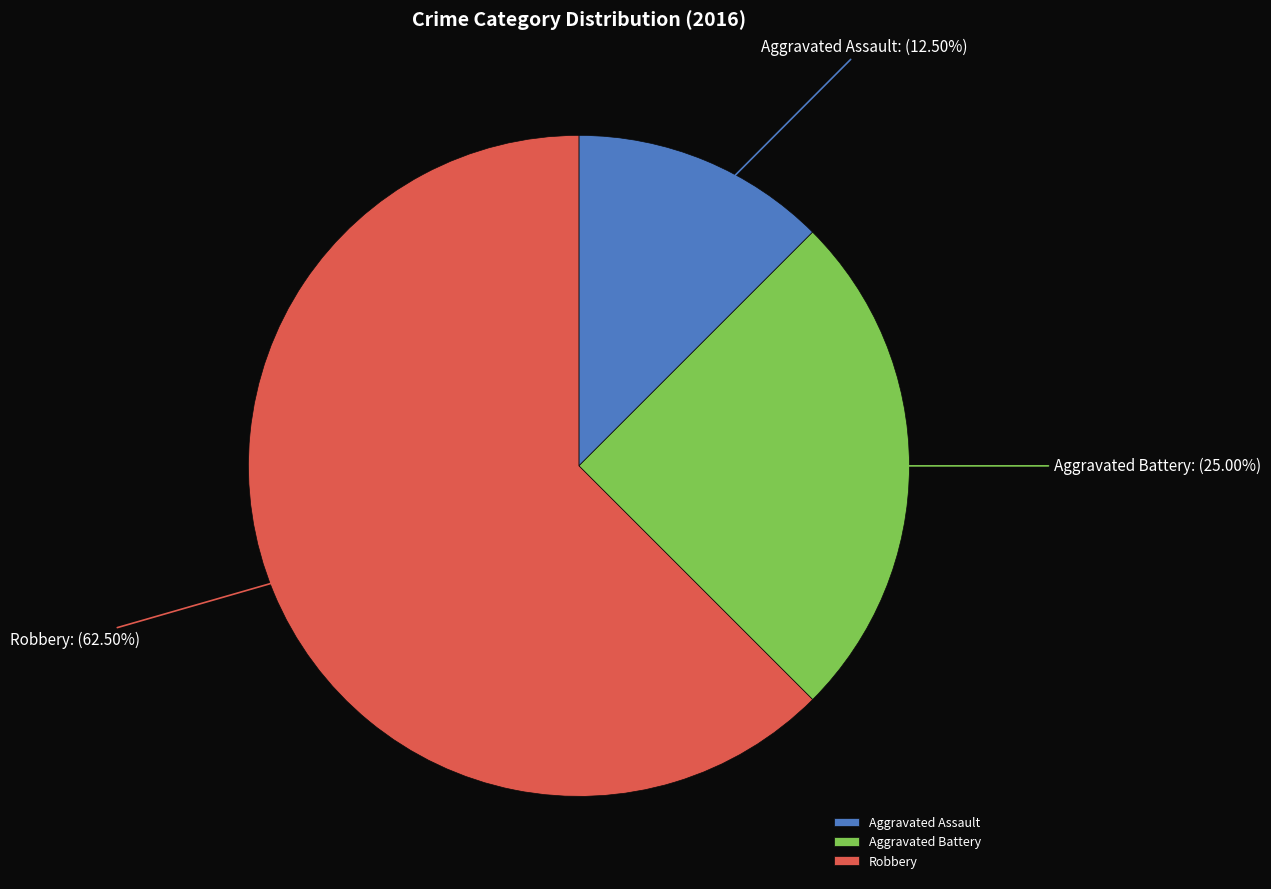

What is the ratio of the value at Aggravated Assault to the value at Robbery?

0.2